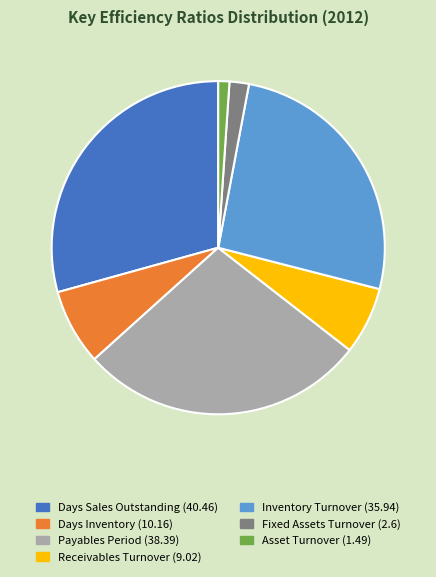

Is the sum of Payables Period and Fixed Assets Turnover greater than half?

No